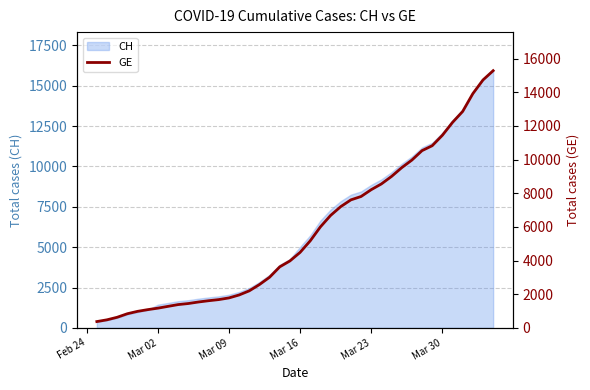

Reading left to right, extract all data points from this chart.

375	479	630	840	981	1083	1171	1278	1384	1447	1538	1614	1681	1780	1955	2201	2574	3010	3627	3978	4485	5174	6002	6681	7205	7607	7807	8213	8554	9000	9520	9971	10533	10825	11444	12210	12863	13919	14733	15284